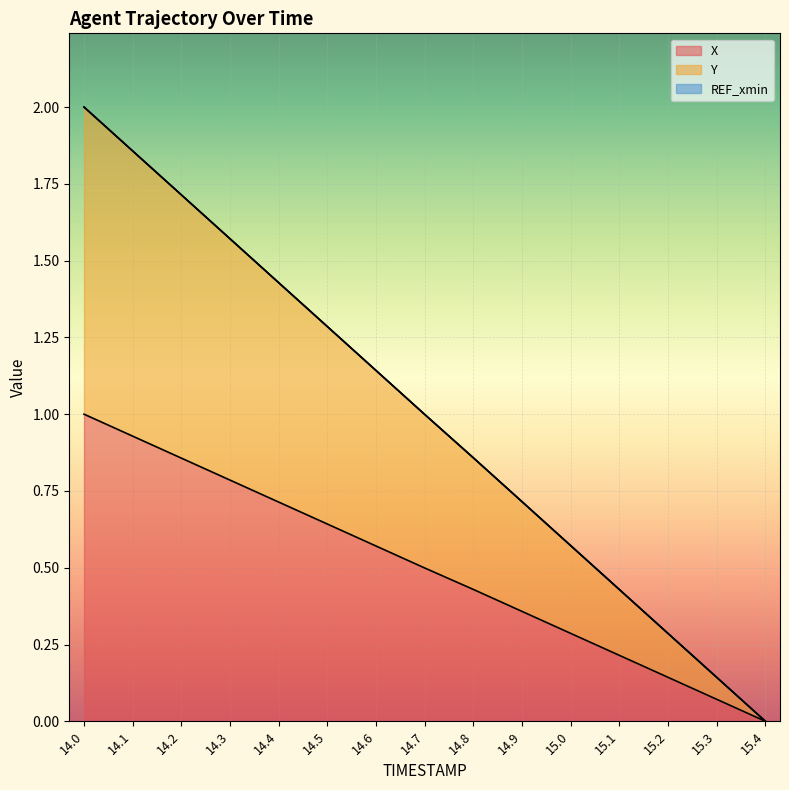

How many lines are shown in the chart?

2